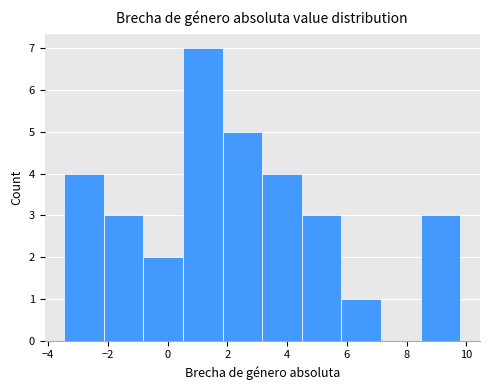

What is the height of the bar covering 3.2 to 4.4 on the x-axis? Neither the bar edges nor the heights are printed on the chart, so give them approximately, as read against the axes.

4